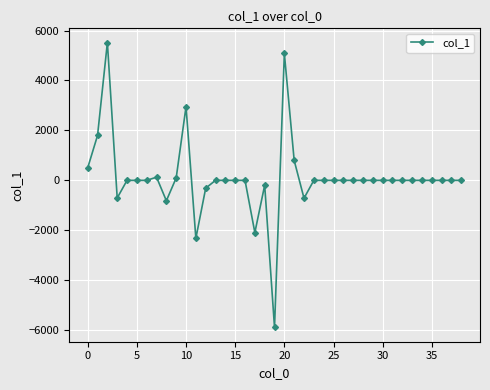

True or false: the data has more than 0 interior local peaks.

True